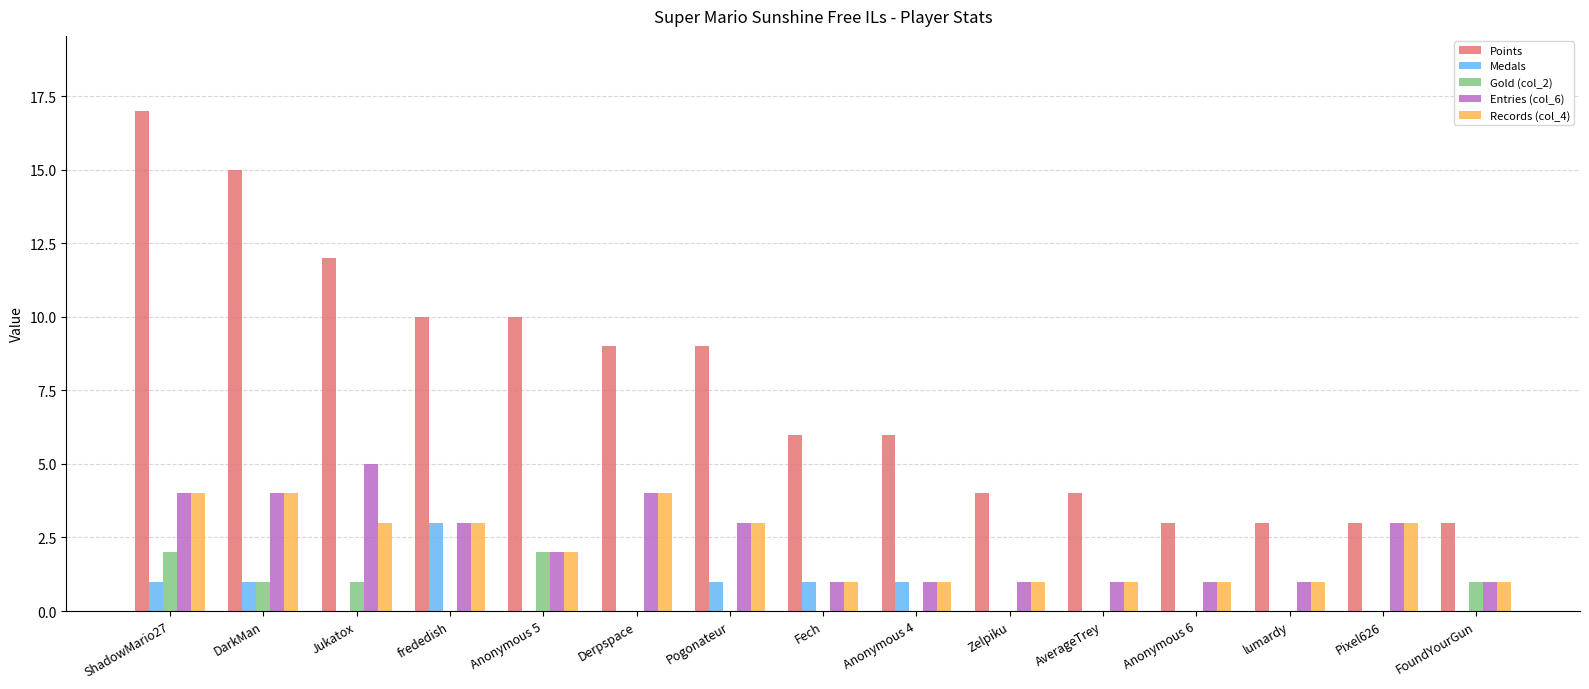

Reading right to left, what are all the values shown in this chart?

Points: 3	3	3	3	4	4	6	6	9	9	10	10	12	15	17
Medals: 0	0	0	0	0	0	1	1	1	0	0	3	0	1	1
Gold (col_2): 1	0	0	0	0	0	0	0	0	0	2	0	1	1	2
Entries (col_6): 1	3	1	1	1	1	1	1	3	4	2	3	5	4	4
Records (col_4): 1	3	1	1	1	1	1	1	3	4	2	3	3	4	4